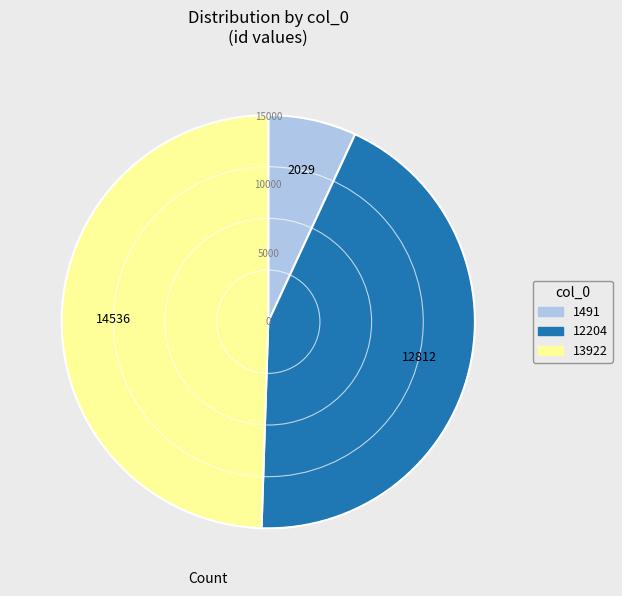

Is it true that 12204 is 54% of the pie?

False